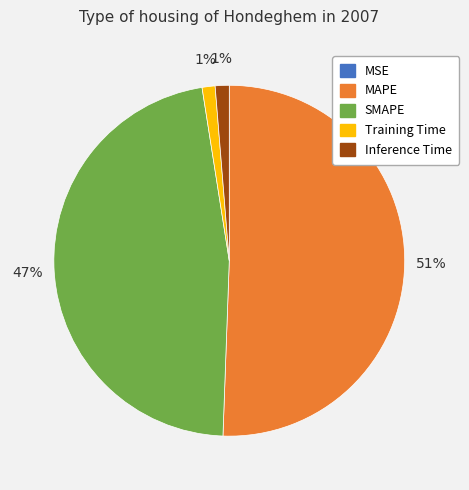

Between SMAPE and Inference Time, which is larger?

SMAPE